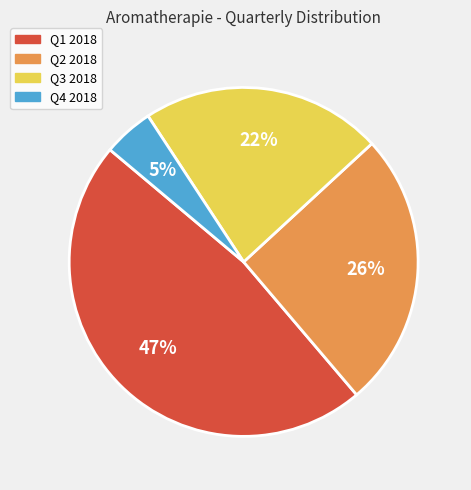

To the nearest percent, what is the average slice percentage?

25%